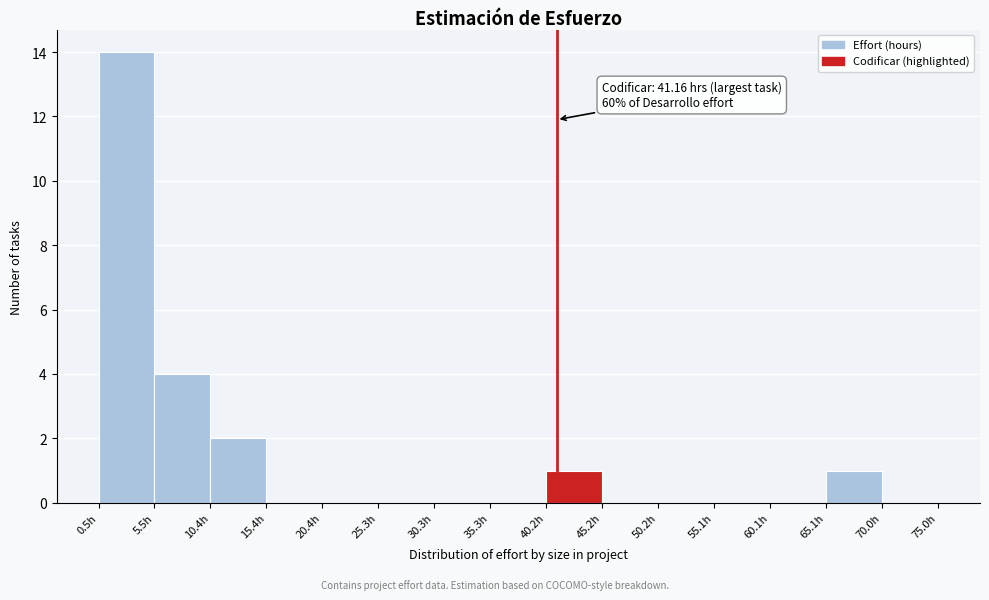

Which range on the x-axis has the tallest bar?

0.5 to 5.5